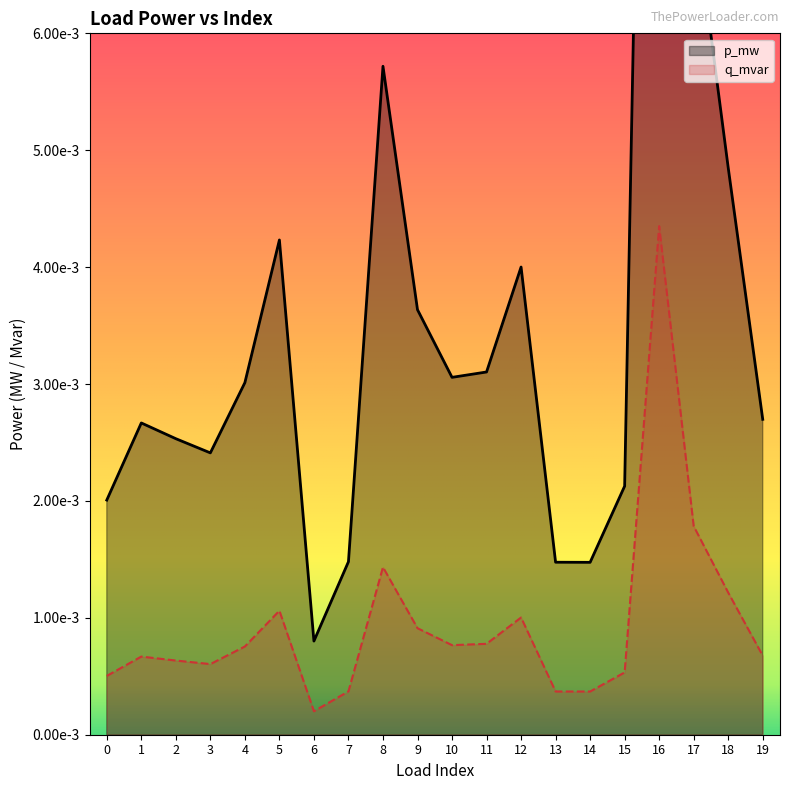

How many lines are shown in the chart?

2